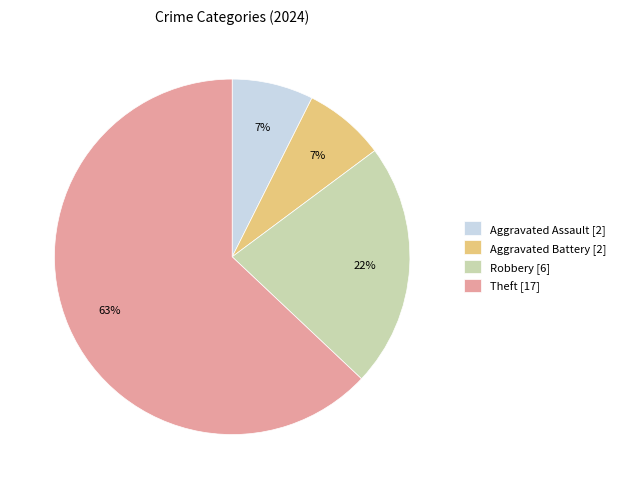

What is the ratio of the value at Aggravated Assault to the value at Aggravated Battery?

1.0